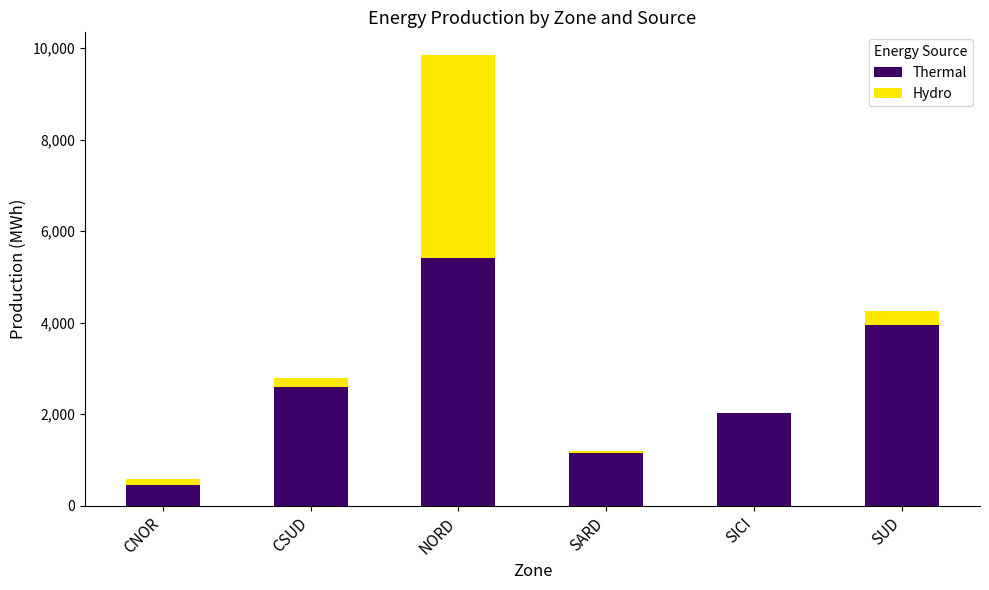

What is the difference between the Thermal values at NORD and SUD?

1466